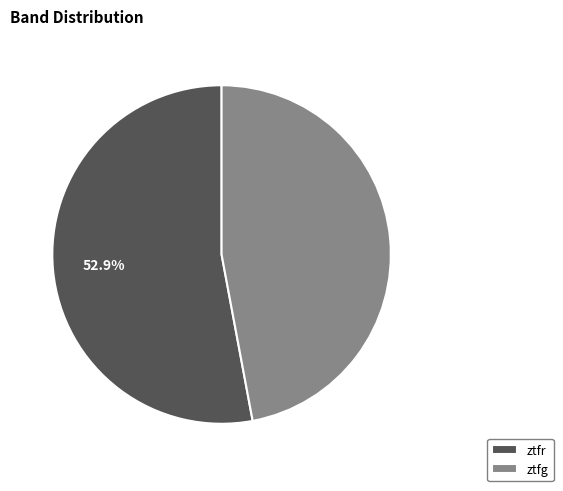

How many slices are in this pie chart?

2